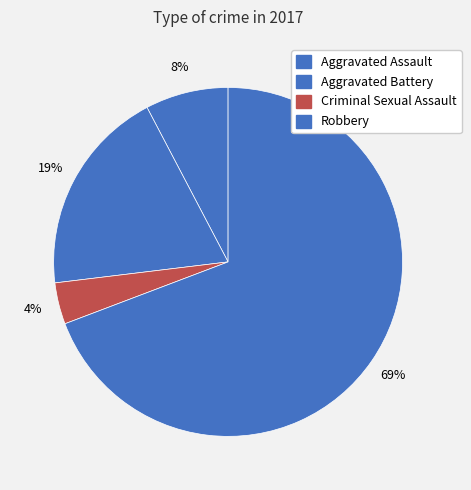

What is the total percentage of Aggravated Battery and Robbery?

88.5%